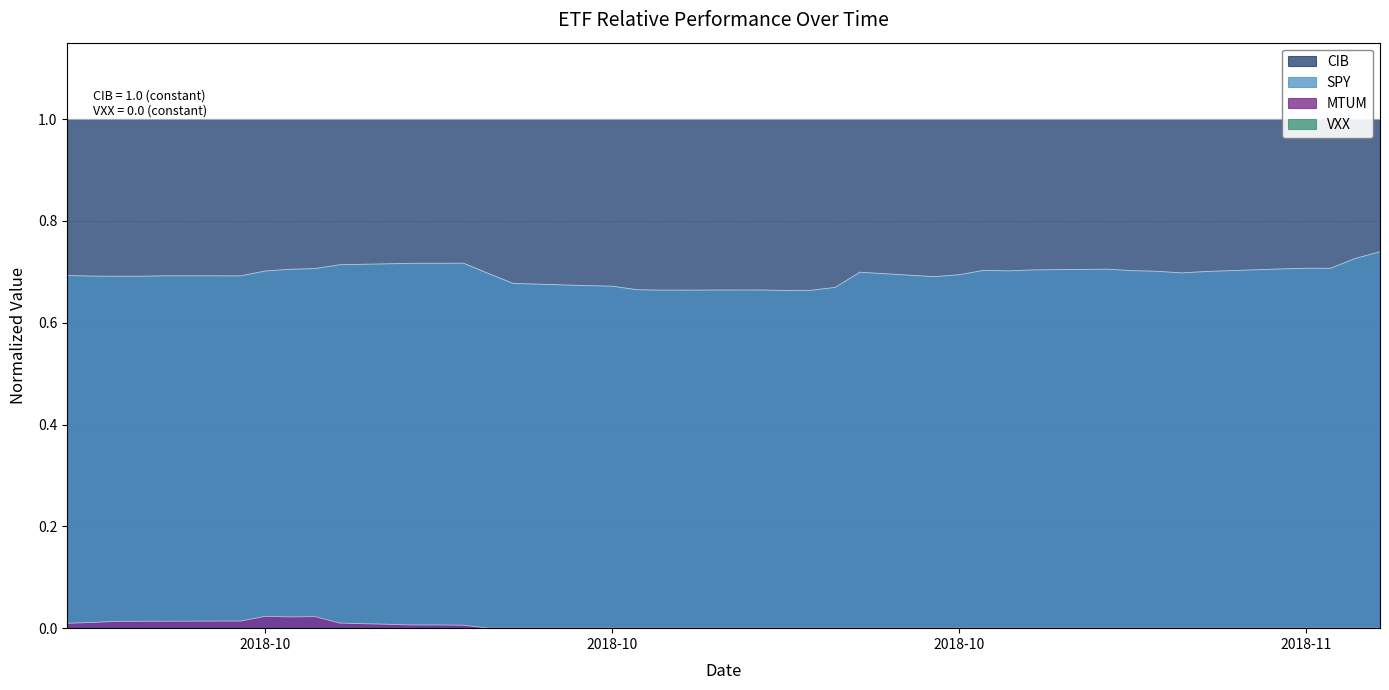

In MTUM, how many points are lower than both neighbors (excluding endpoints)?

2